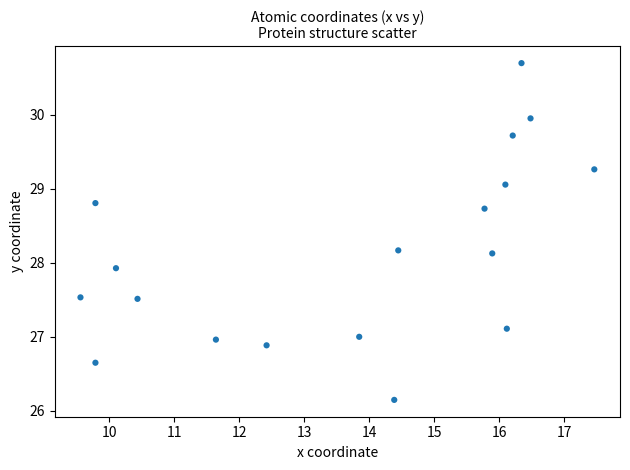

What Y value in the scatter plot is closest to 28?

27.9